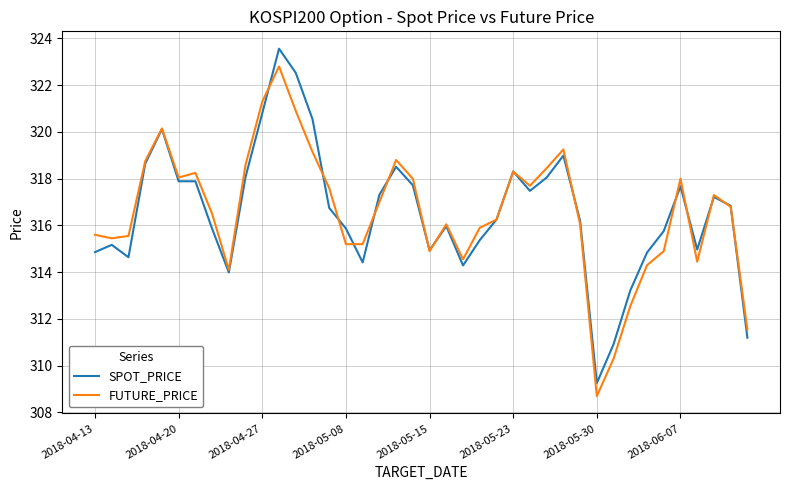

What is the smallest value displayed?

308.7